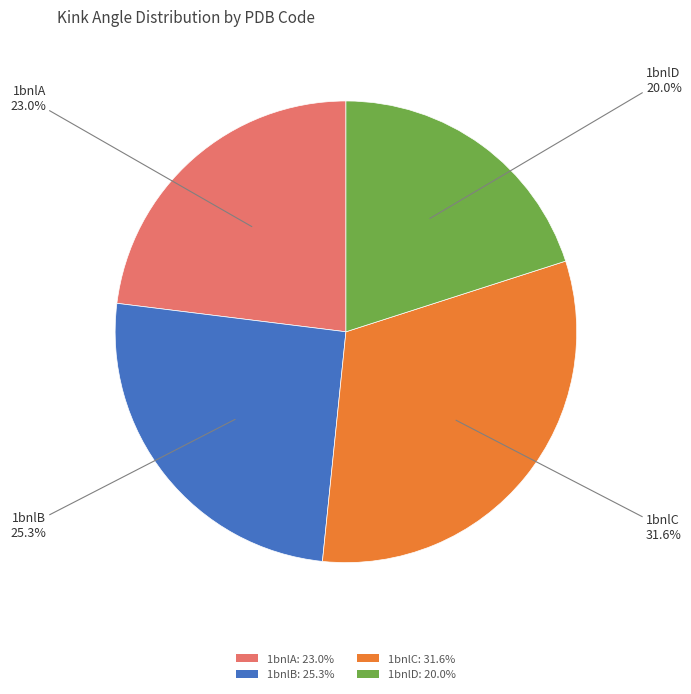

How many segments does this pie chart have?

4